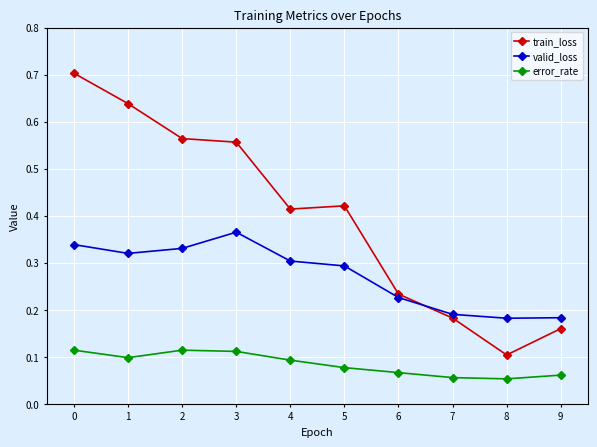

Where is train_loss nearest to the value 0?

8